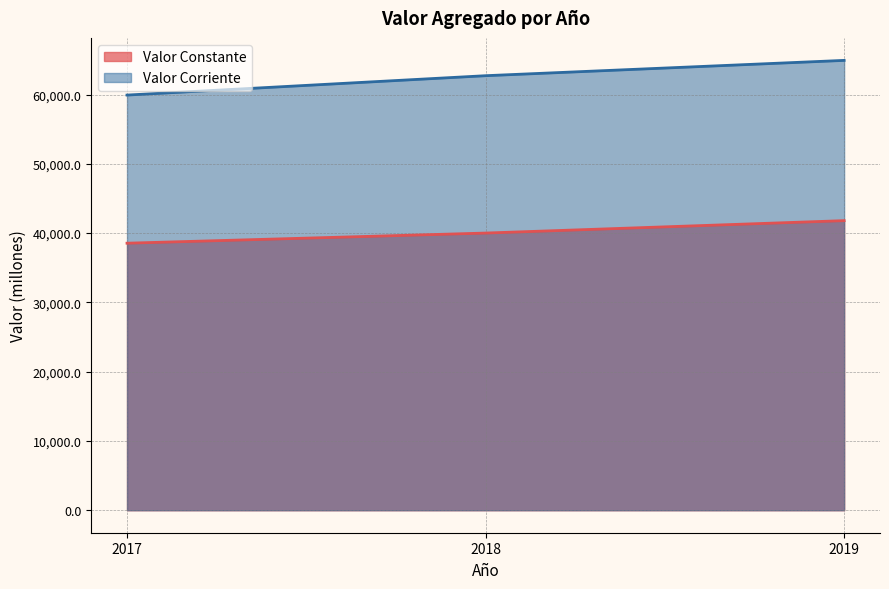

Reading left to right, list all the values displayed in this chart.

Valor Constante: 2017=38541.4	2018=40005.5	2019=41798.5
Valor Corriente: 2017=59923.5	2018=62718.6	2019=64929.4